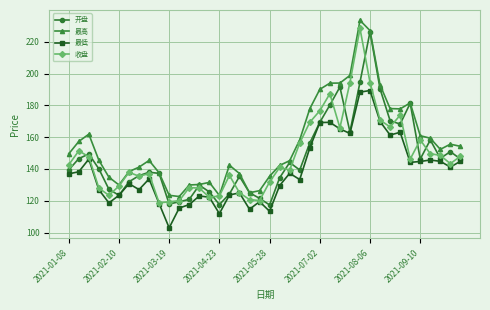

True or false: 收盘 has more than 1 interior local peaks.

True